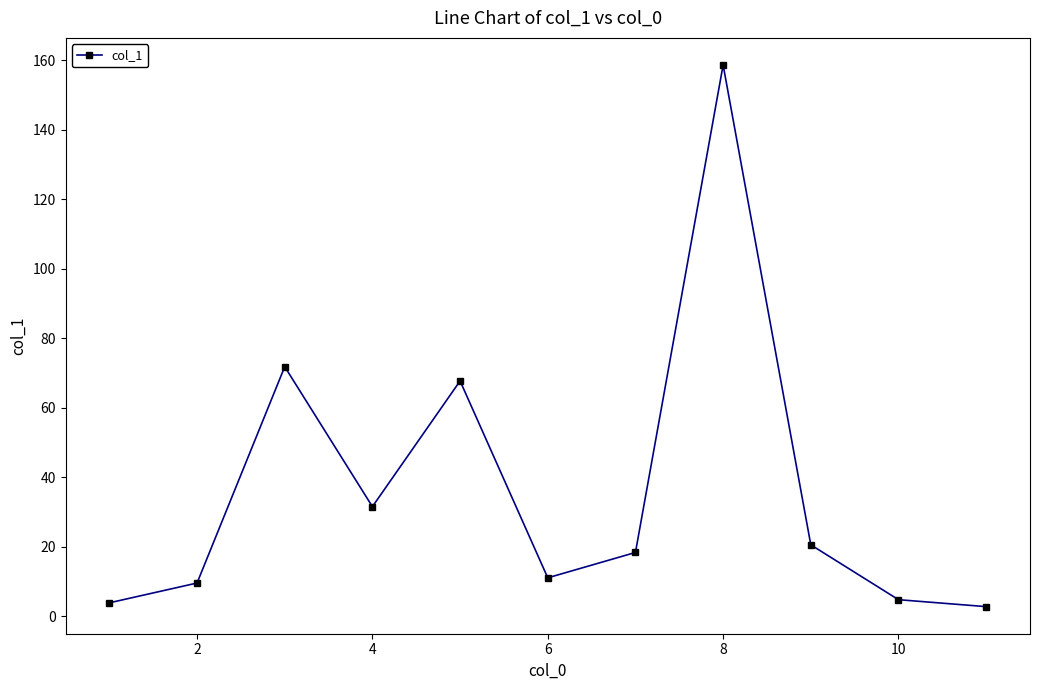

What is the smallest value displayed?

2.7